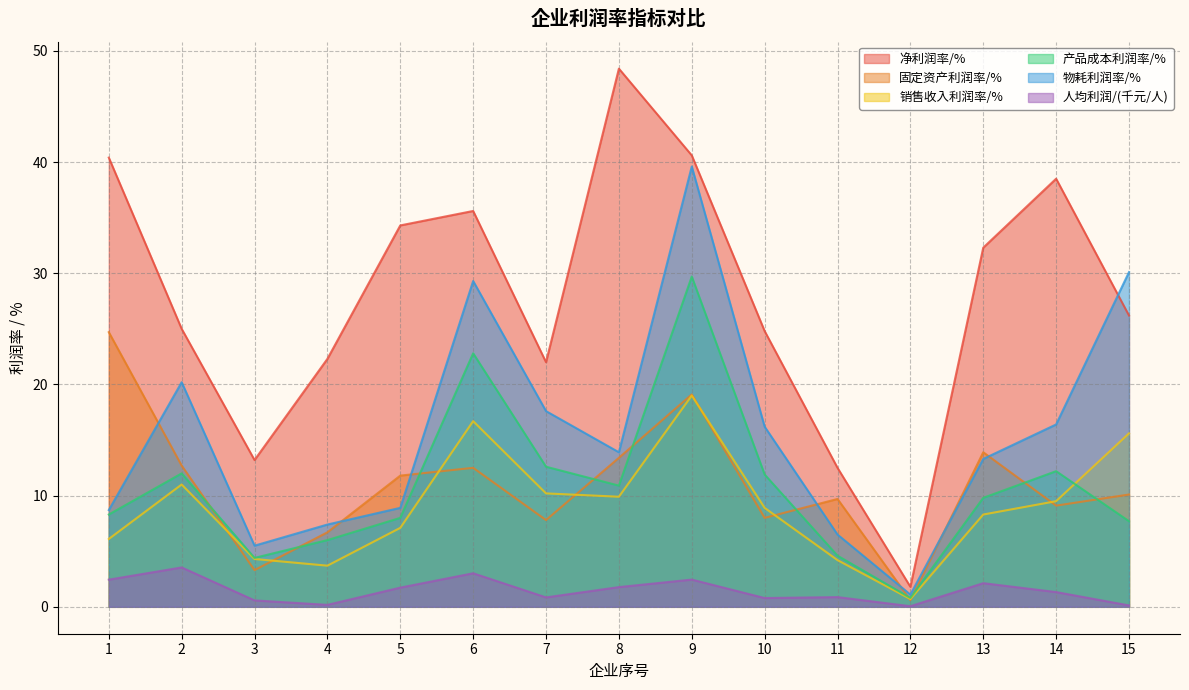

What are all the series names shown in the legend?

净利润率/%, 固定资产利润率/%, 销售收入利润率/%, 产品成本利润率/%, 物耗利润率/%, 人均利润/(千元/人)